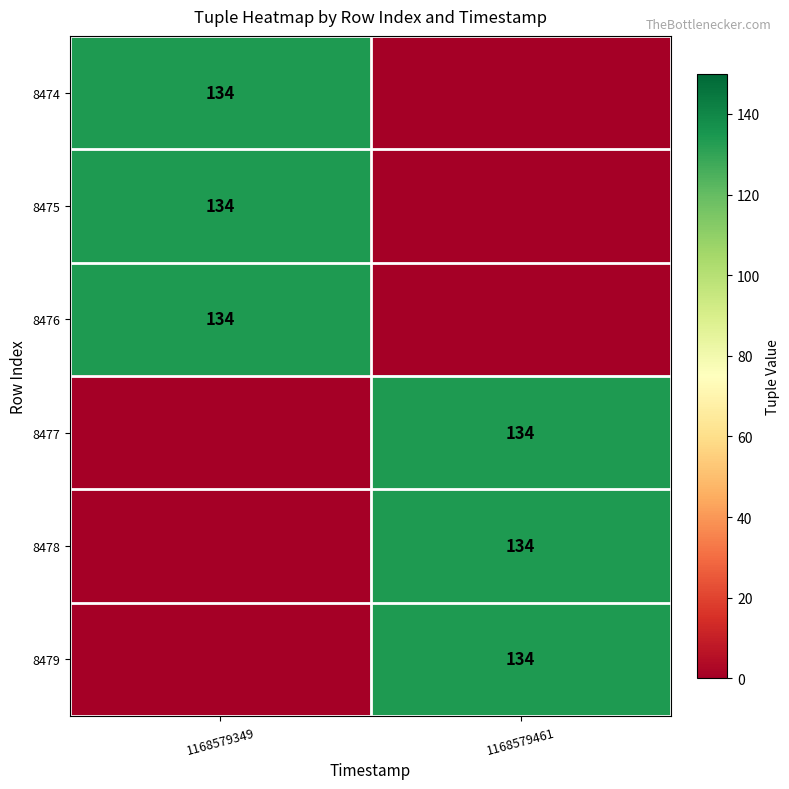

The value of 8477 at 1168579461 is 134. True or false?

True